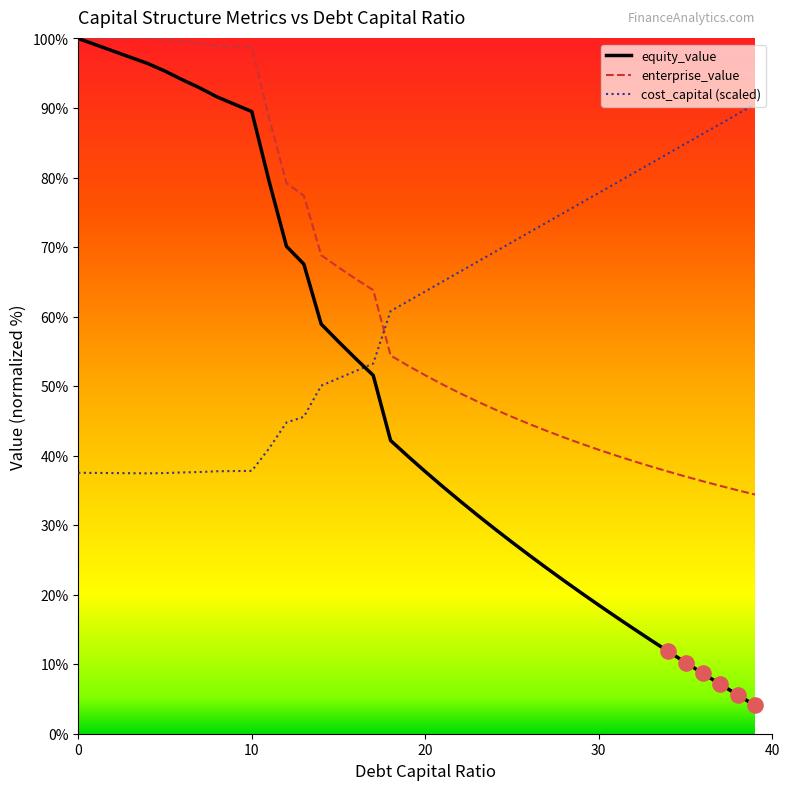

Which series has the largest range (max minus min)?

equity_value